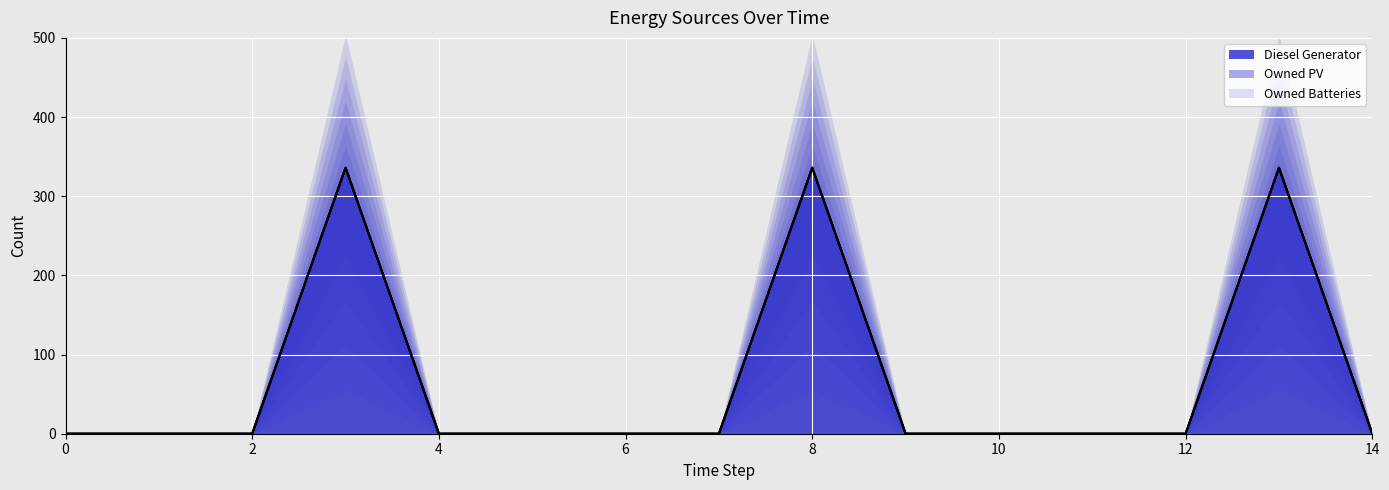

Reading left to right, what are all the values shown in this chart?

Diesel Generator (line): 0	0	0	336	0	0	0	0	336	0	0	0	0	336	0
Owned PV (line): 0	0	0	336	0	0	0	0	336	0	0	0	0	336	0
Owned Batteries (line): 0	0	0	336	0	0	0	0	336	0	0	0	0	336	0